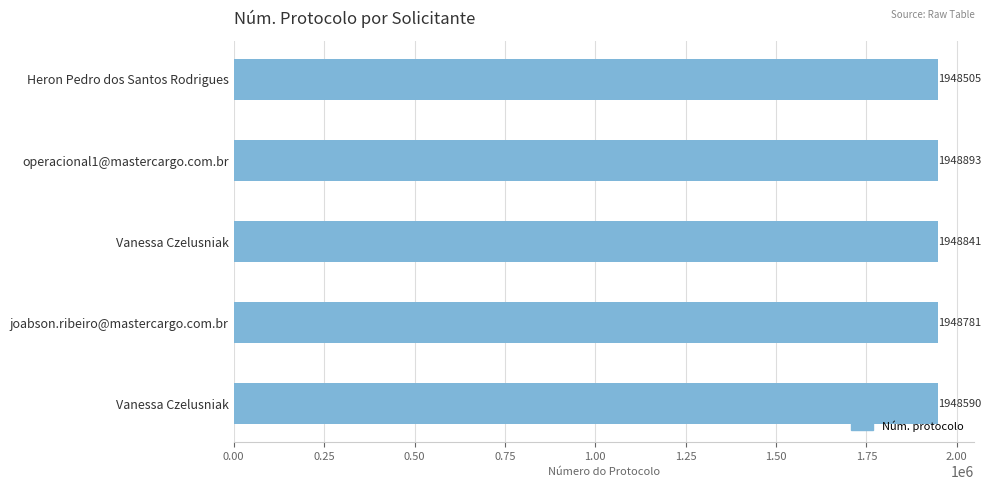

At which label is the value closest to 1948699?

joabson.ribeiro@mastercargo.com.br